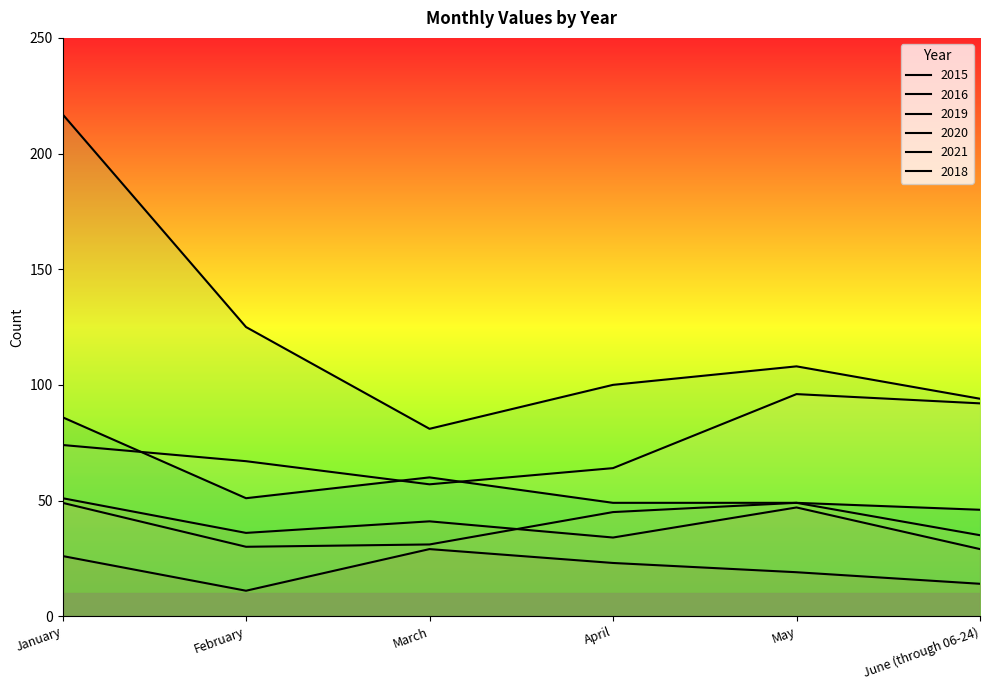

Where is the first local maximum for 2018?

March